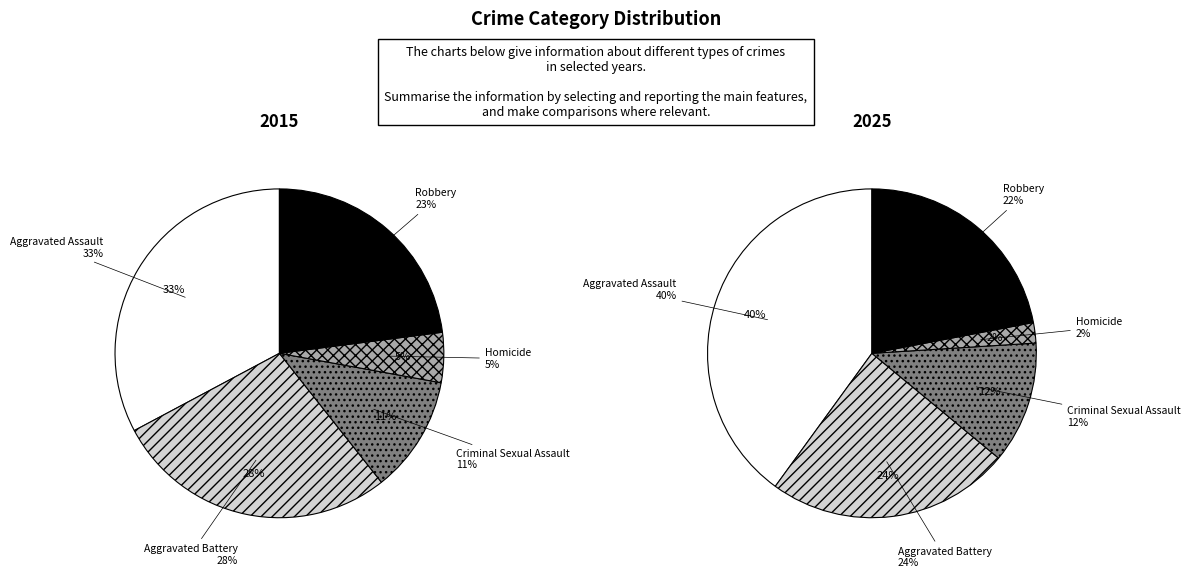

The Aggravated Assault slice represents 33% of the pie. True or false?

True